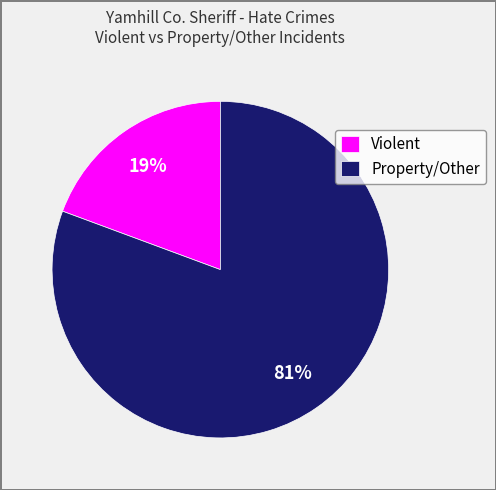

To the nearest percent, what is the combined percentage of Property/Other and Violent?

100%